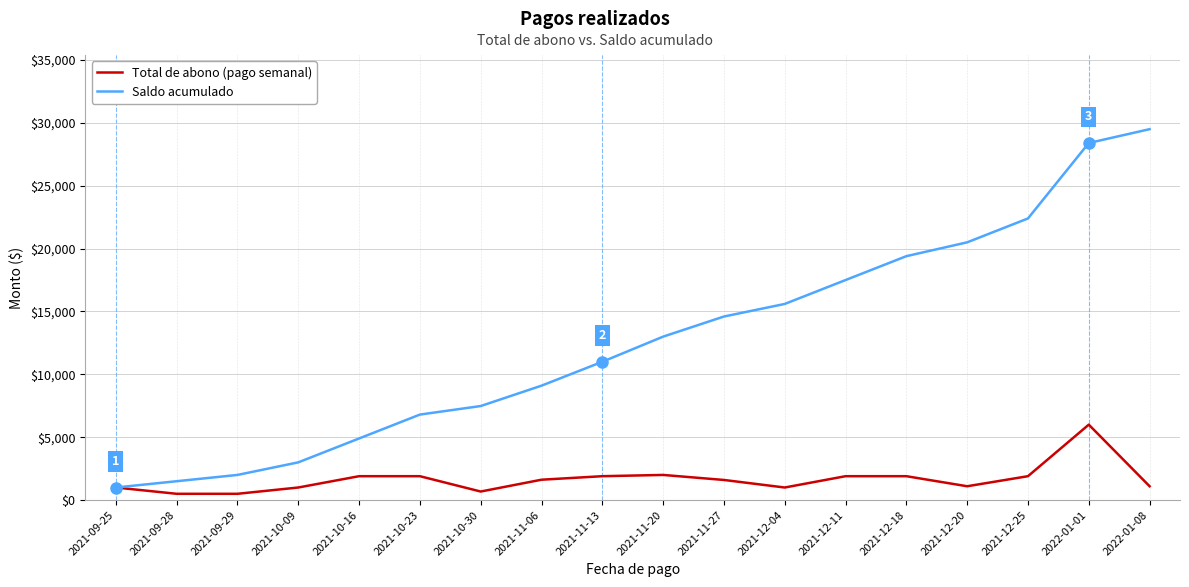

The value of Total de abono (pago semanal) at 2021-09-25 is 1000. True or false?

True